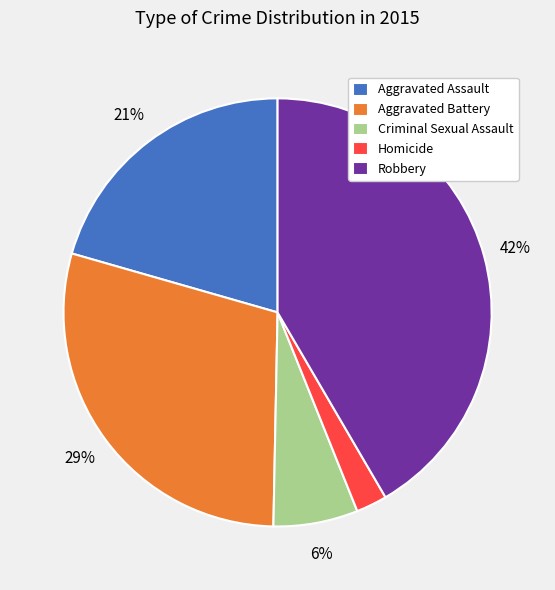

Between Aggravated Assault and Robbery, which is larger?

Robbery